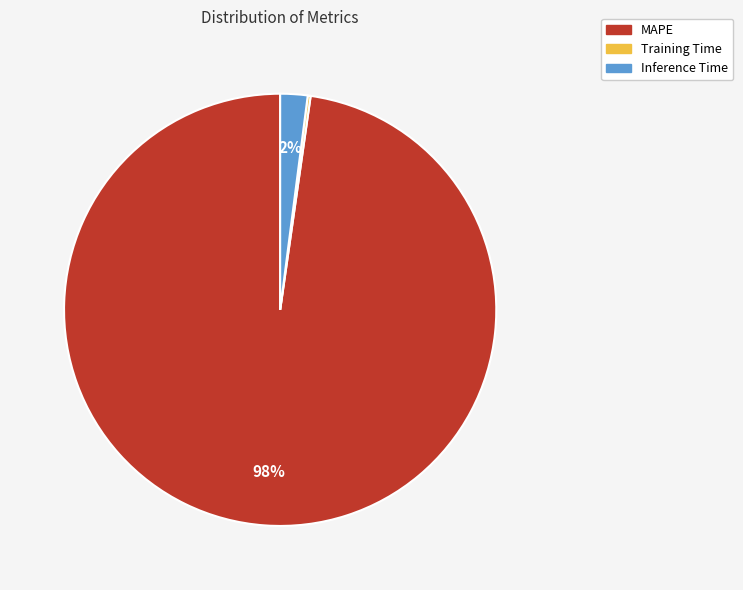

What is the largest slice in the pie chart?

MAPE